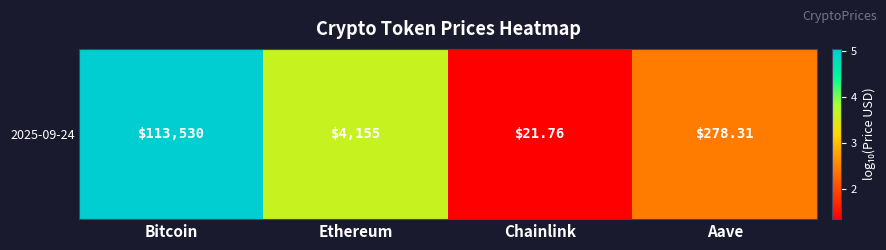

List the labels in order of value, largest first.

Bitcoin, Ethereum, Aave, Chainlink